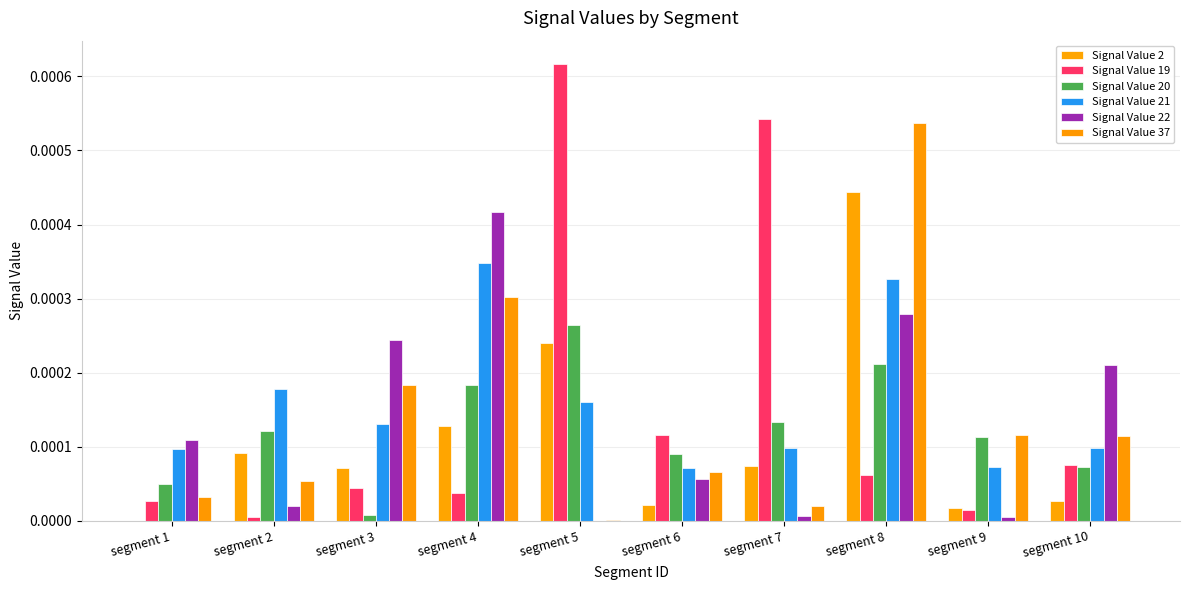

How many groups of bars are there?

10